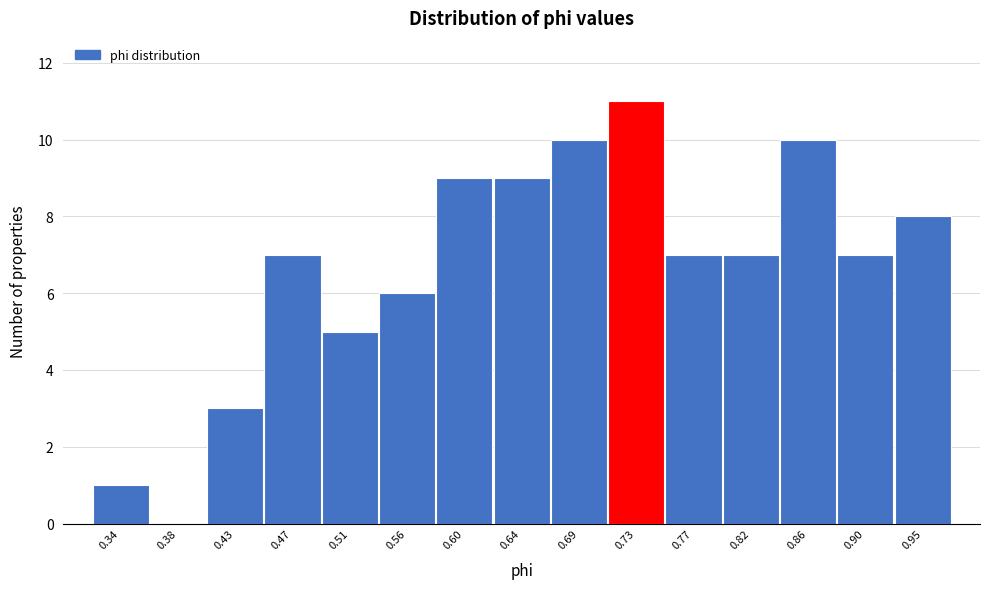

Reading left to right, extract all data points from this chart.

0.34=1	0.38=0	0.43=3	0.47=7	0.51=5	0.56=6	0.60=9	0.64=9	0.69=10	0.73=11	0.77=7	0.82=7	0.86=10	0.90=7	0.95=8